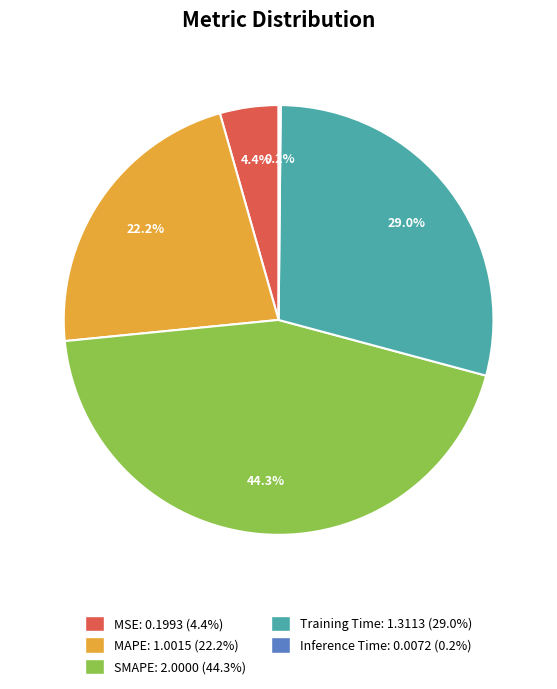

Is there a majority slice in this chart?

No